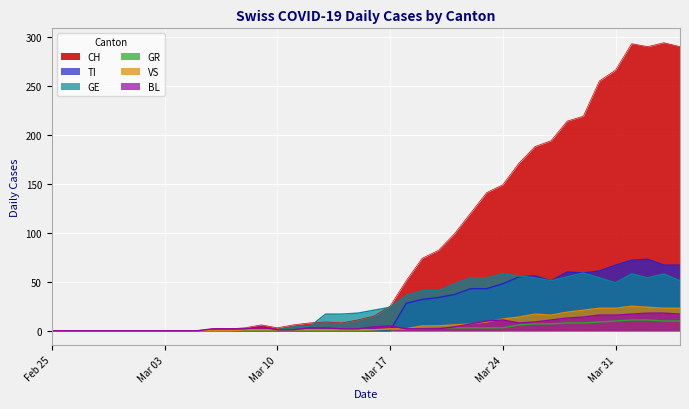

Where is the first local minimum for GE?

2020-03-27